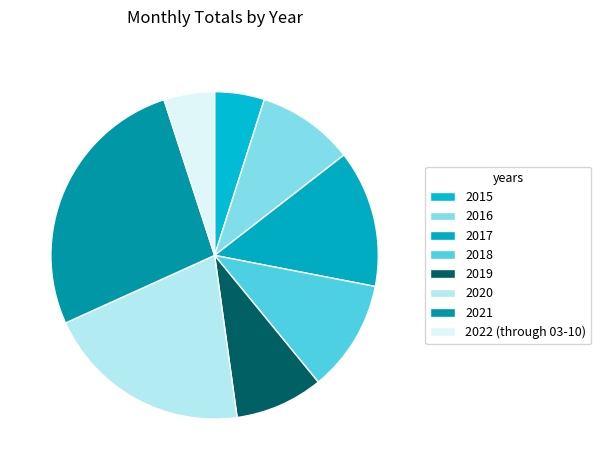

Does 2017 account for over 50% of the chart?

No